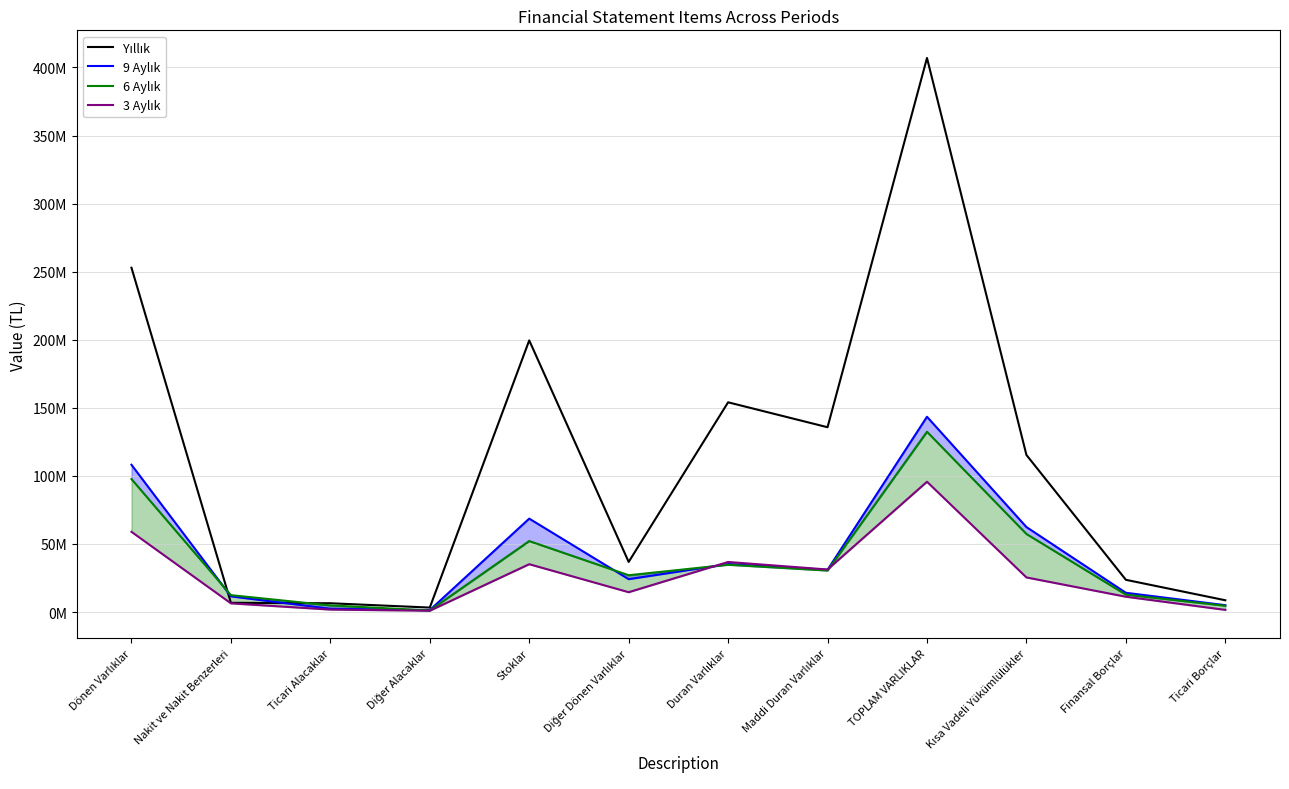

Is it true that 6 Aylık equals 42344855 at Diğer Dönen Varlıklar?

False